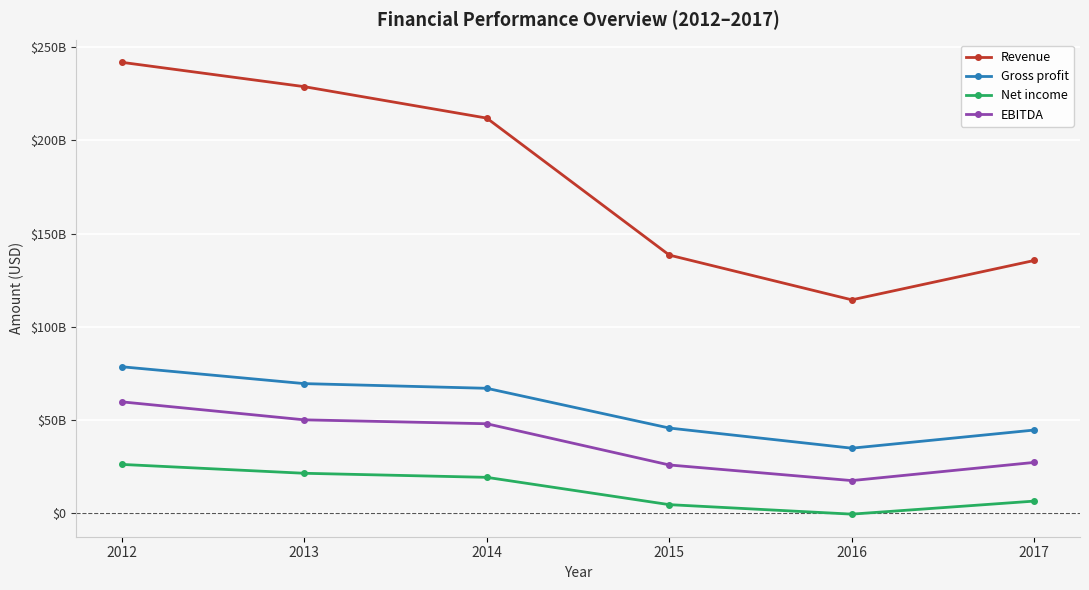

What are all the series names shown in the legend?

Revenue, Gross profit, Net income, EBITDA